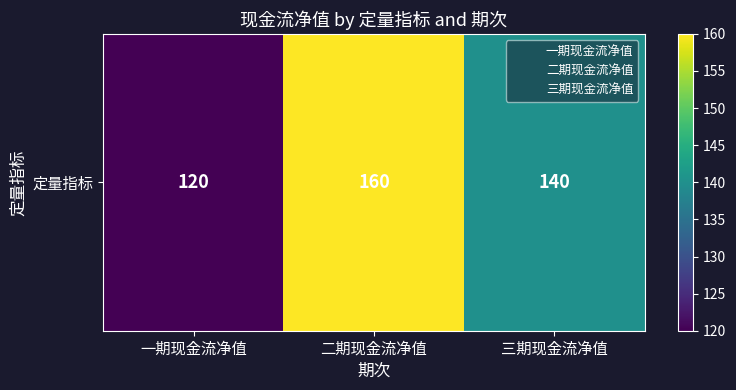

What is the sum of the values at 三期现金流净值 and 二期现金流净值?

300